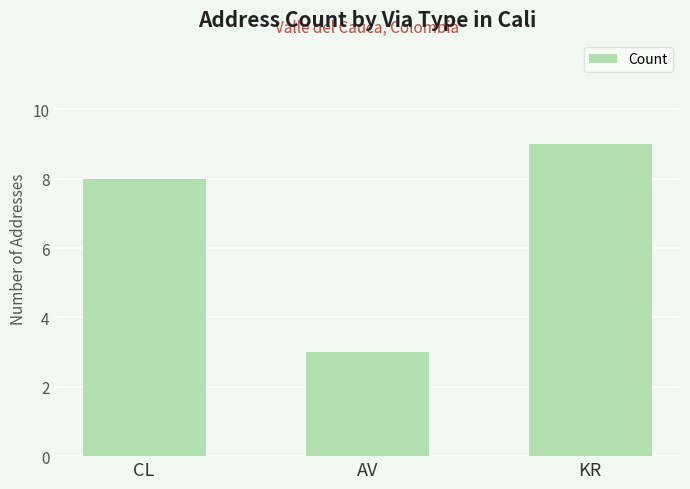

What is the label of the 3rd bar from the left?

KR